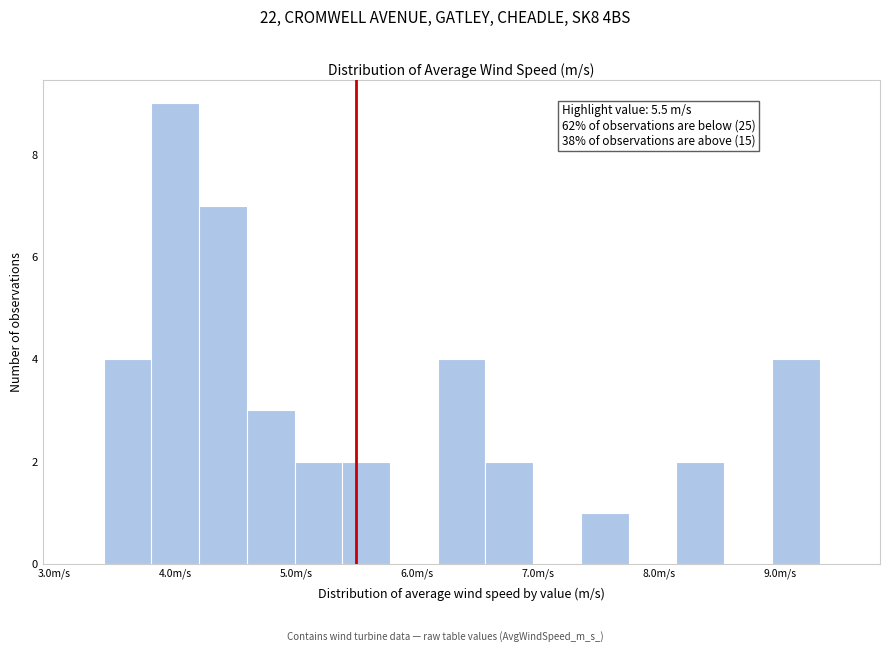

Read against the x-axis, roughly where is the centre of the tallest bar?

4.0